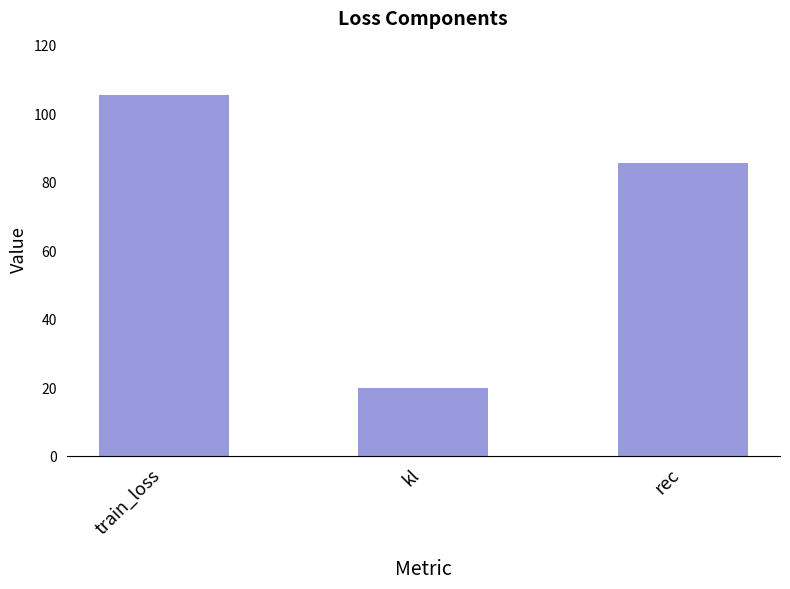

What is the difference between the maximum and minimum values?

85.5